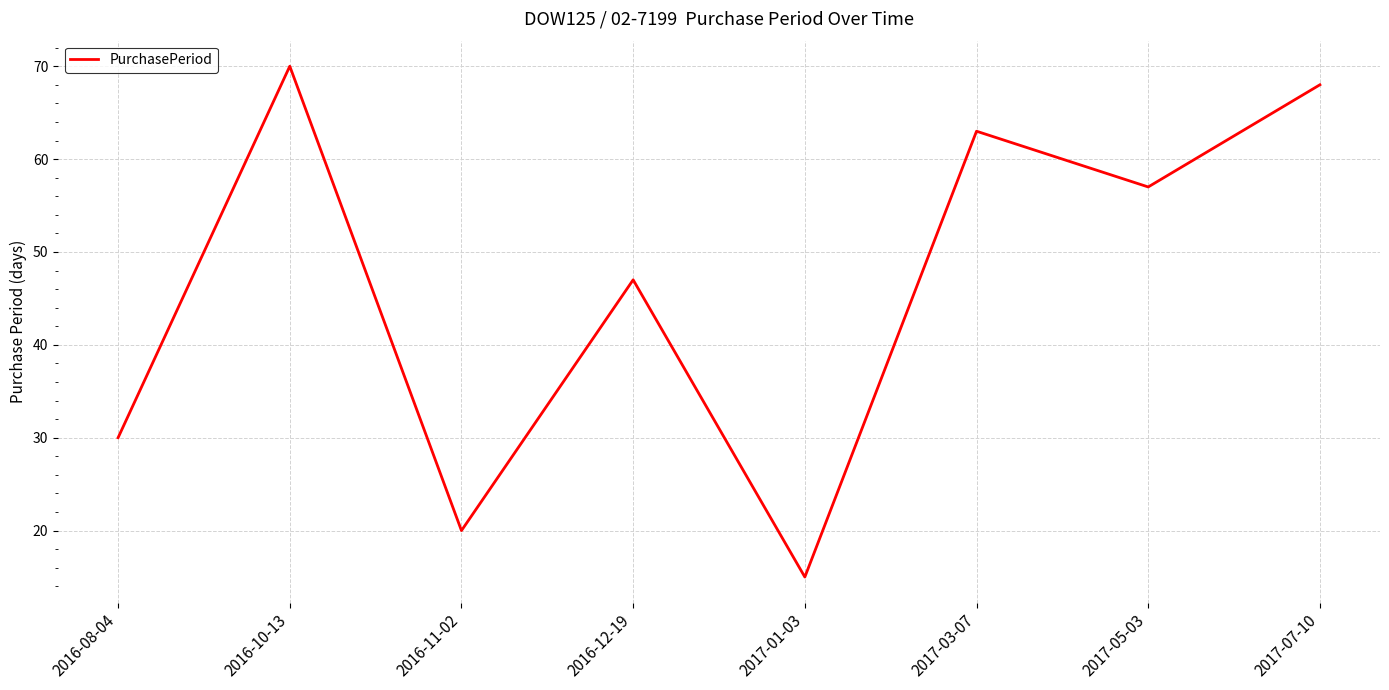

List the labels in order of value, largest first.

2016-10-13, 2017-07-10, 2017-03-07, 2017-05-03, 2016-12-19, 2016-08-04, 2016-11-02, 2017-01-03